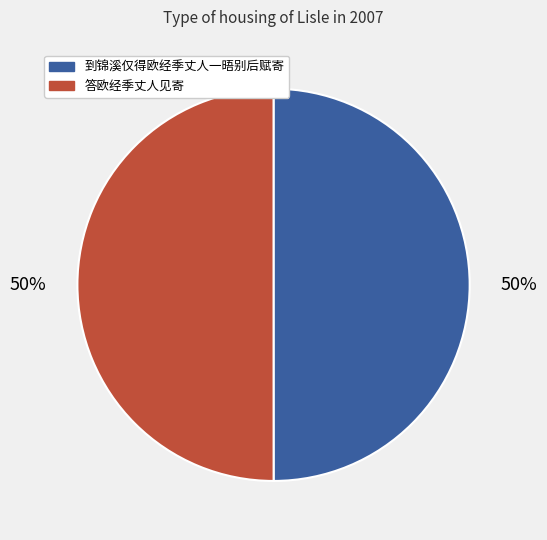

Do 答欧经季丈人见寄 and 到锦溪仅得欧经季丈人一晤别后赋寄 together represent more than half of the pie?

Yes